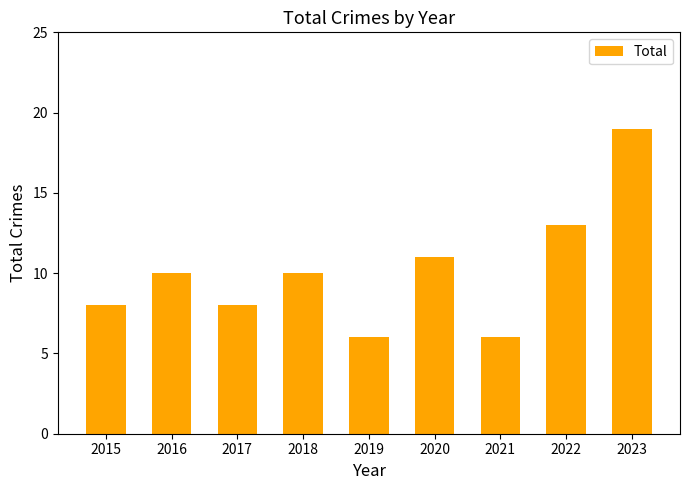

What is the maximum value shown in the chart?

19